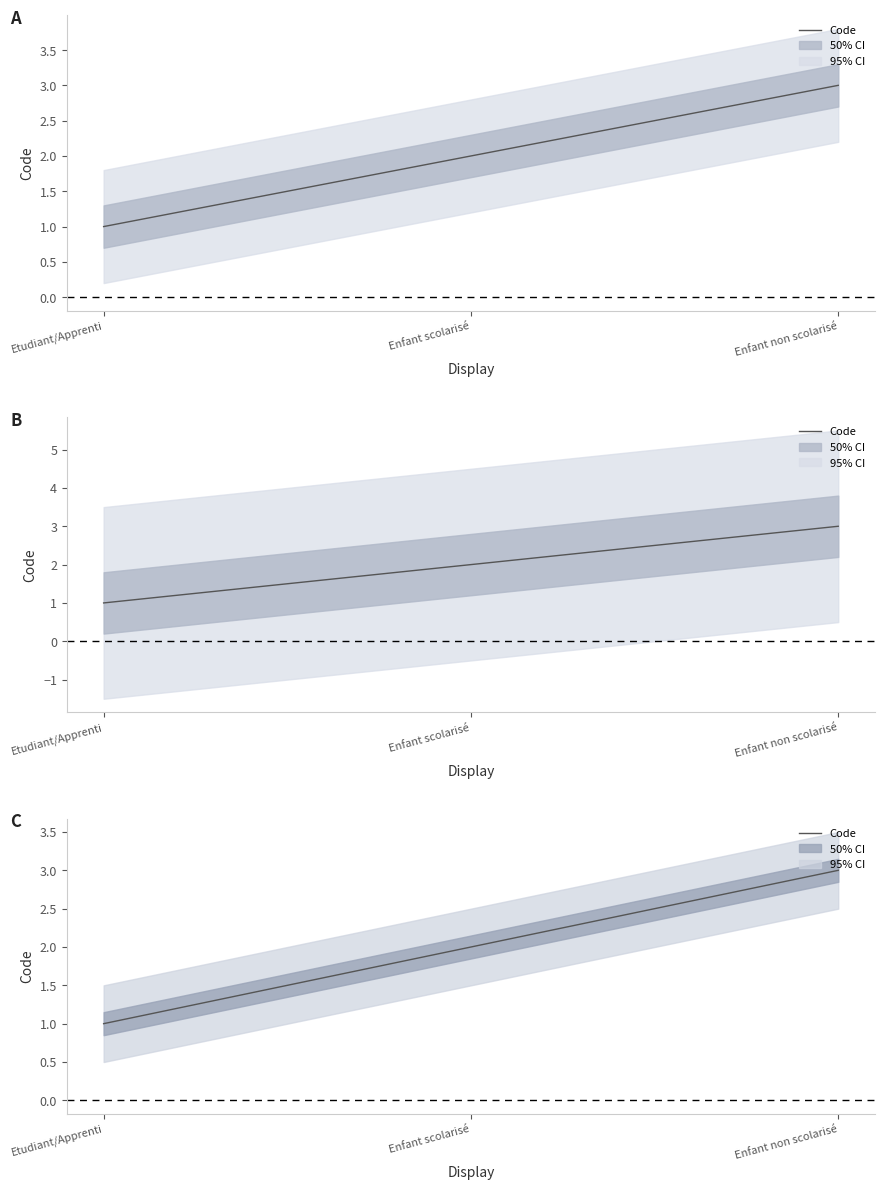

What is the label of the 3rd point from the left?

Enfant non scolarisé